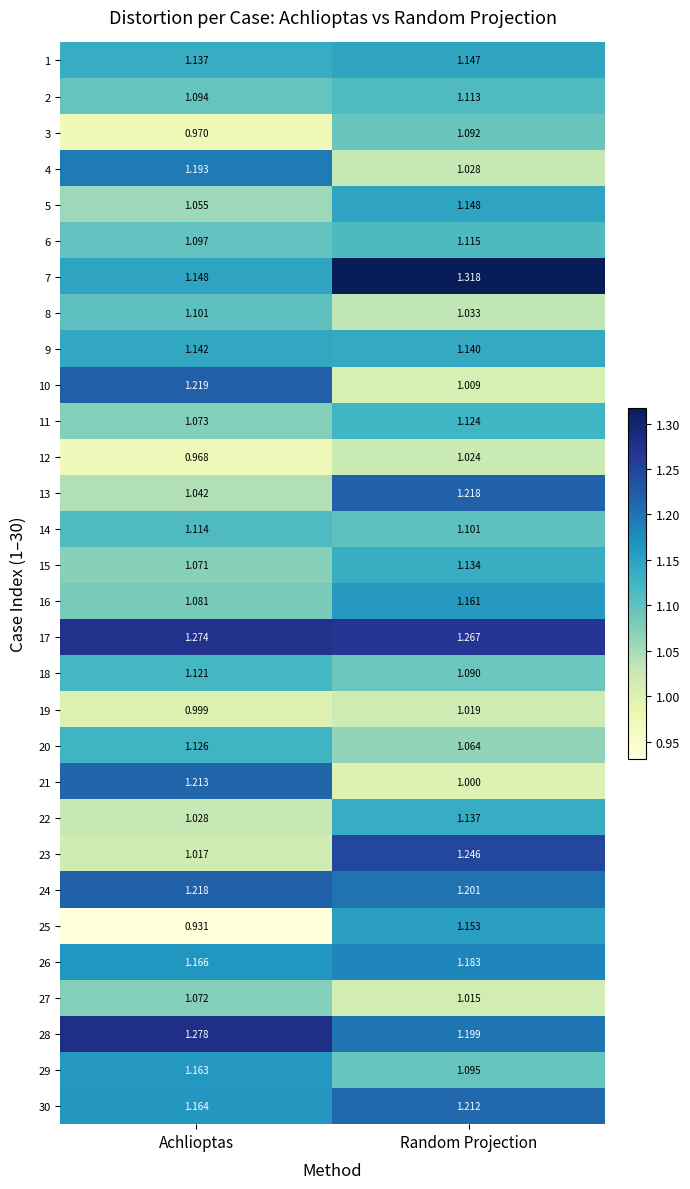

Where is 5 nearest to the value 1?

Achlioptas